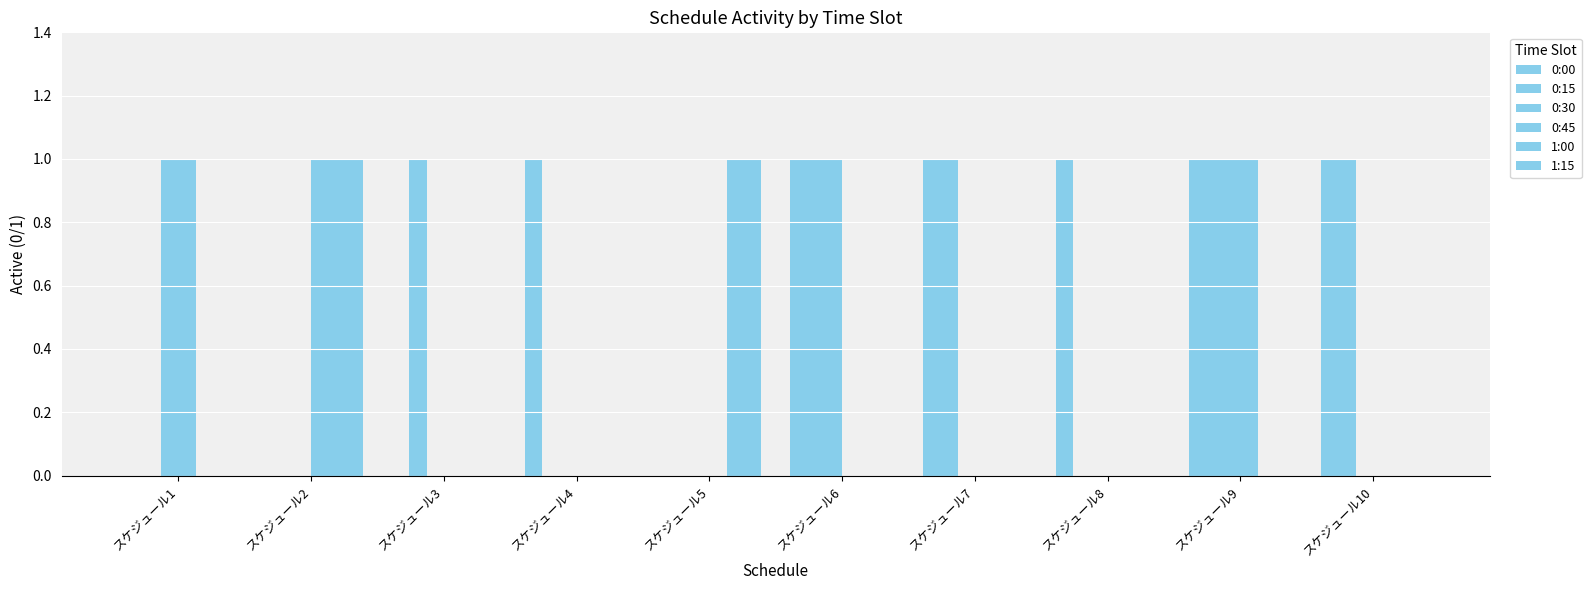

Which series has the largest total across all categories?

0:00